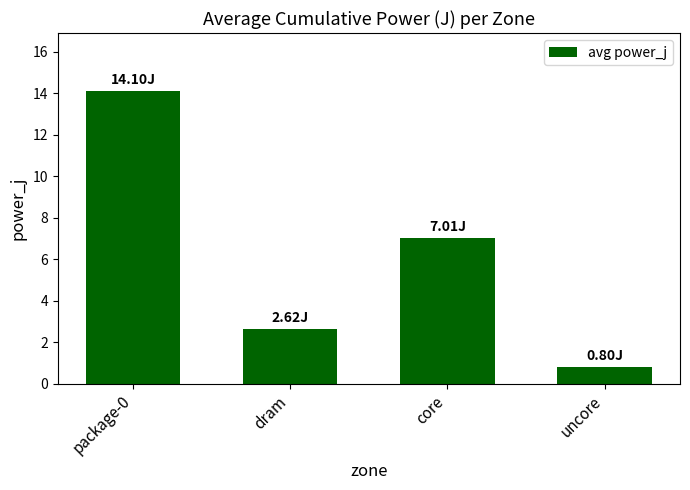

What is the sum of all values?

24.5